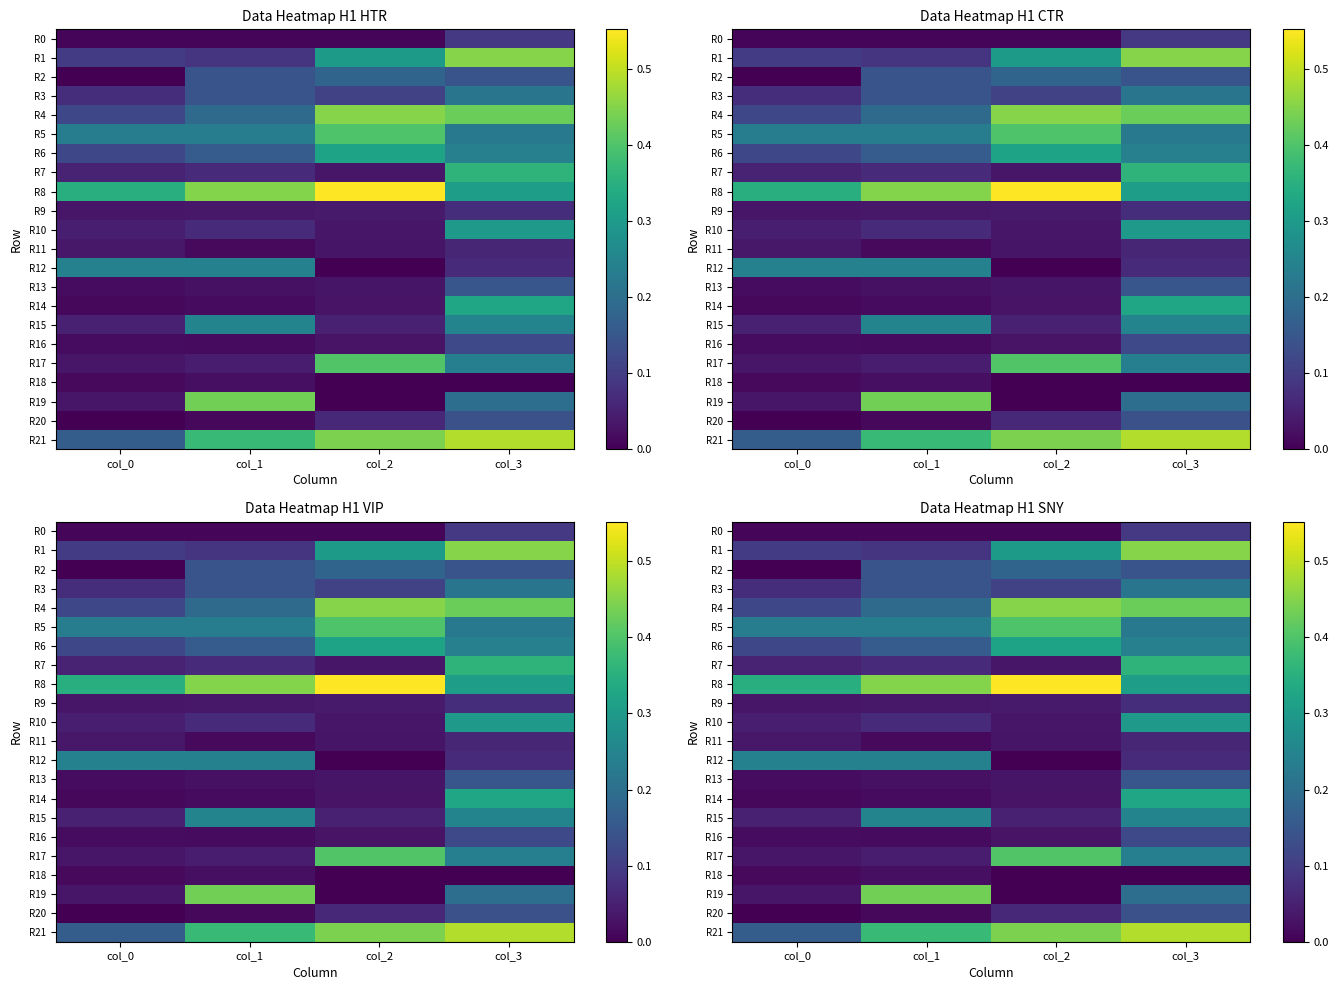

What is the highest value of the R9 series?

0.1